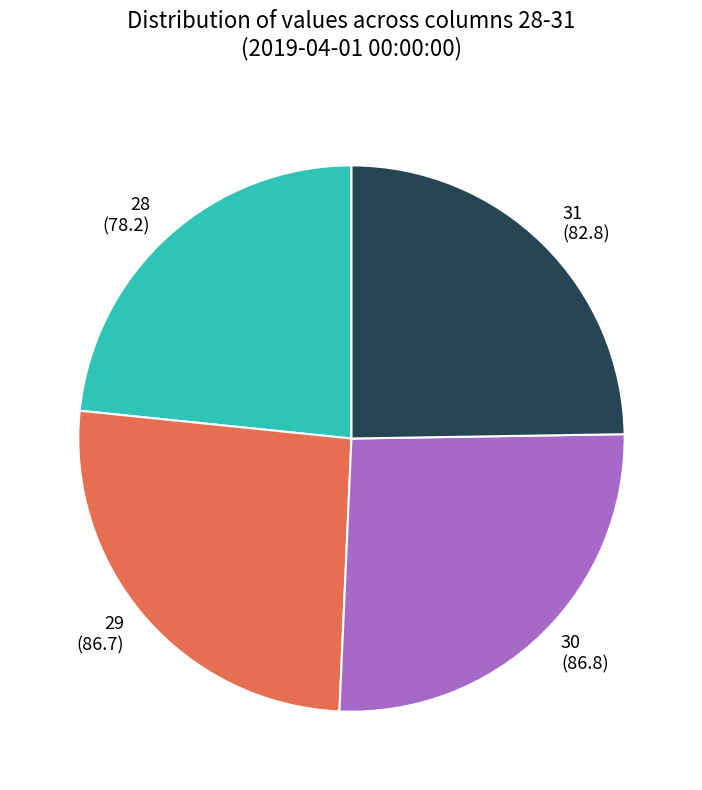

Is the sum of 29 (86.7) and 31 (82.8) greater than half?

Yes